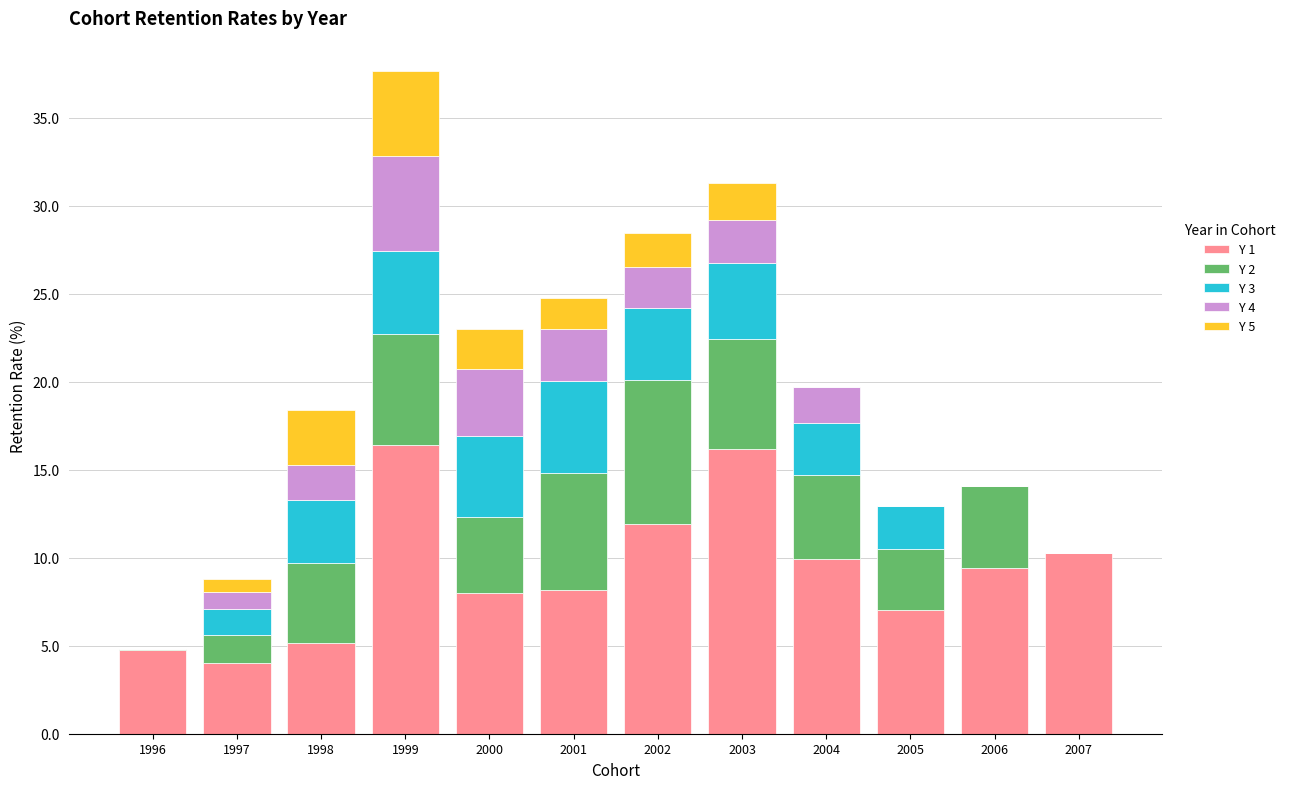

How many series are shown in this chart?

5